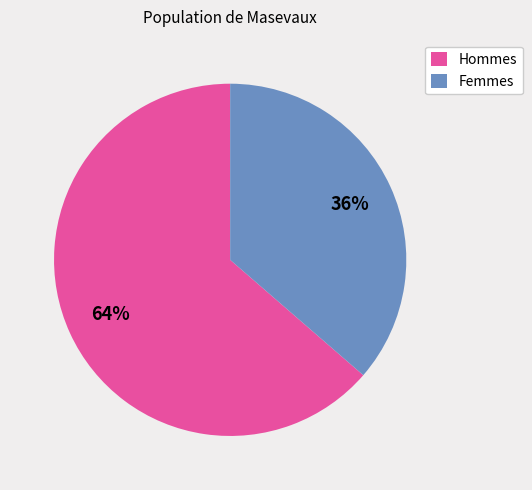

Combined, do Hommes and Femmes account for over 50%?

Yes